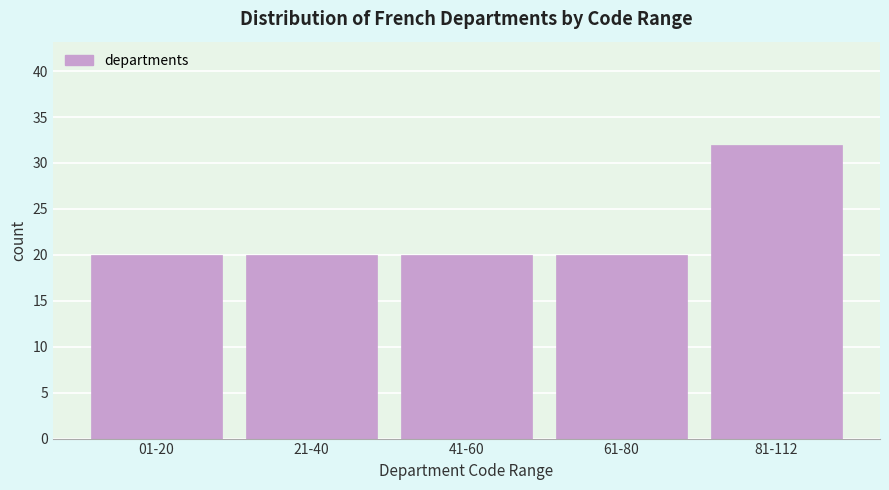

Reading left to right, list all the values displayed in this chart.

01-20=20	21-40=20	41-60=20	61-80=20	81-112=32